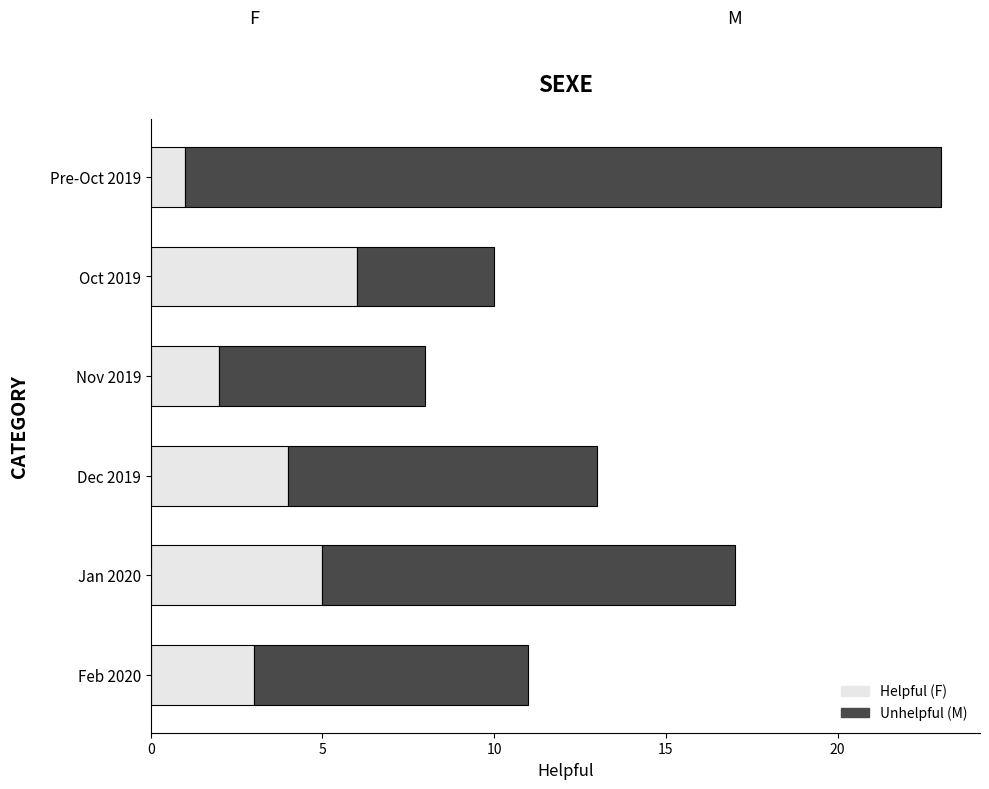

What is the total value across all series at Jan 2020?

17